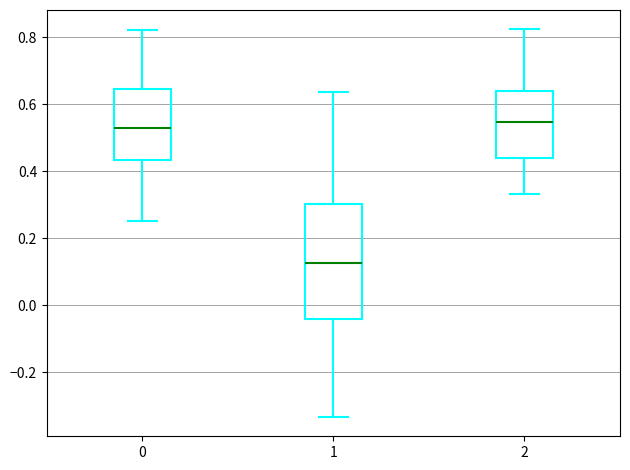

Reading left to right, read every box against the y-axis: the position of its median line, the range the box covers, and the ends of its whiskers. The values are not printed on the chart, so give them approximately, as read against the axis.

0: median 0.54, box 0.44 to 0.64, whiskers 0.26 to 0.82
1: median 0.12, box -0.04 to 0.30, whiskers -0.34 to 0.64
2: median 0.54, box 0.44 to 0.64, whiskers 0.34 to 0.82